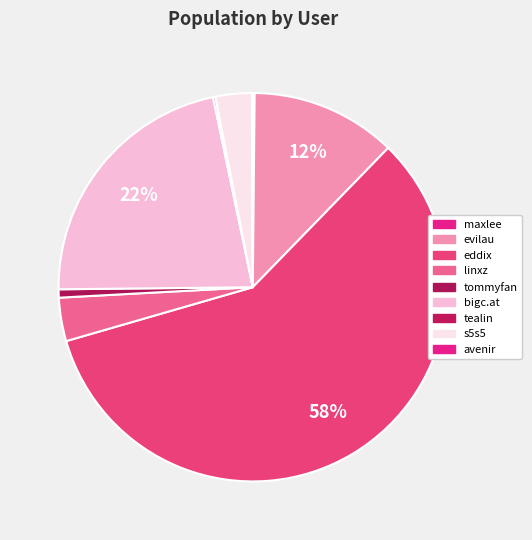

Which category has the biggest portion of the pie?

eddix